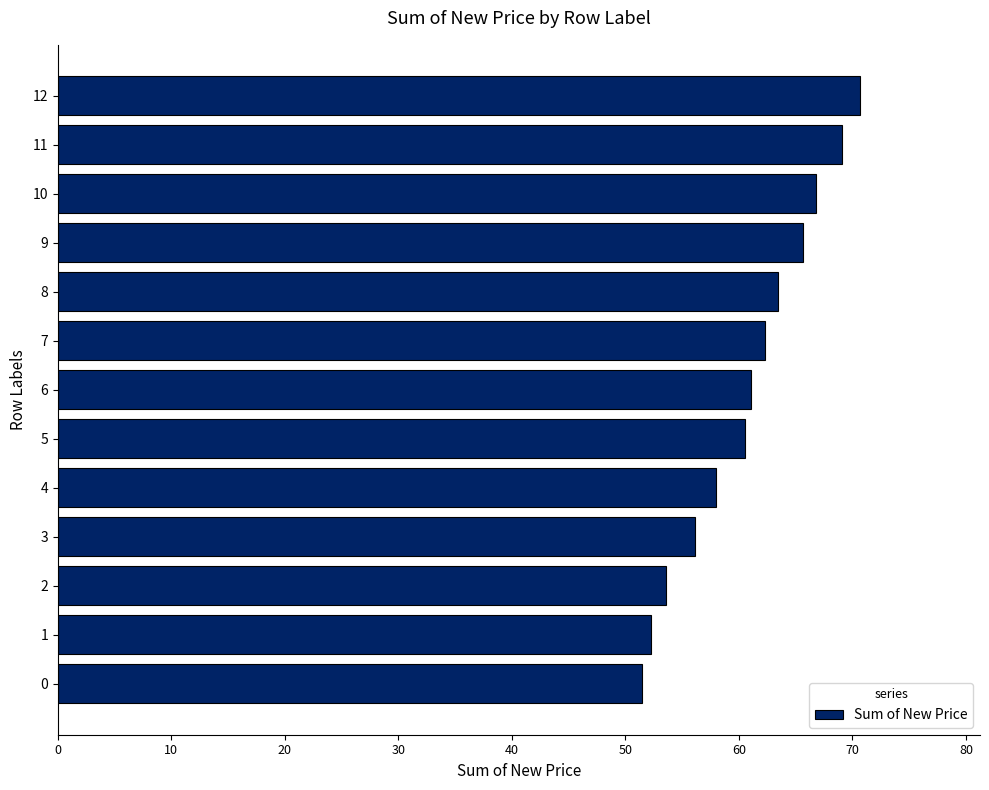

Reading top to bottom, list all the values displayed in this chart.

70.6	69.1	66.8	65.7	63.4	62.3	61.1	60.5	58.0	56.2	53.6	52.3	51.5